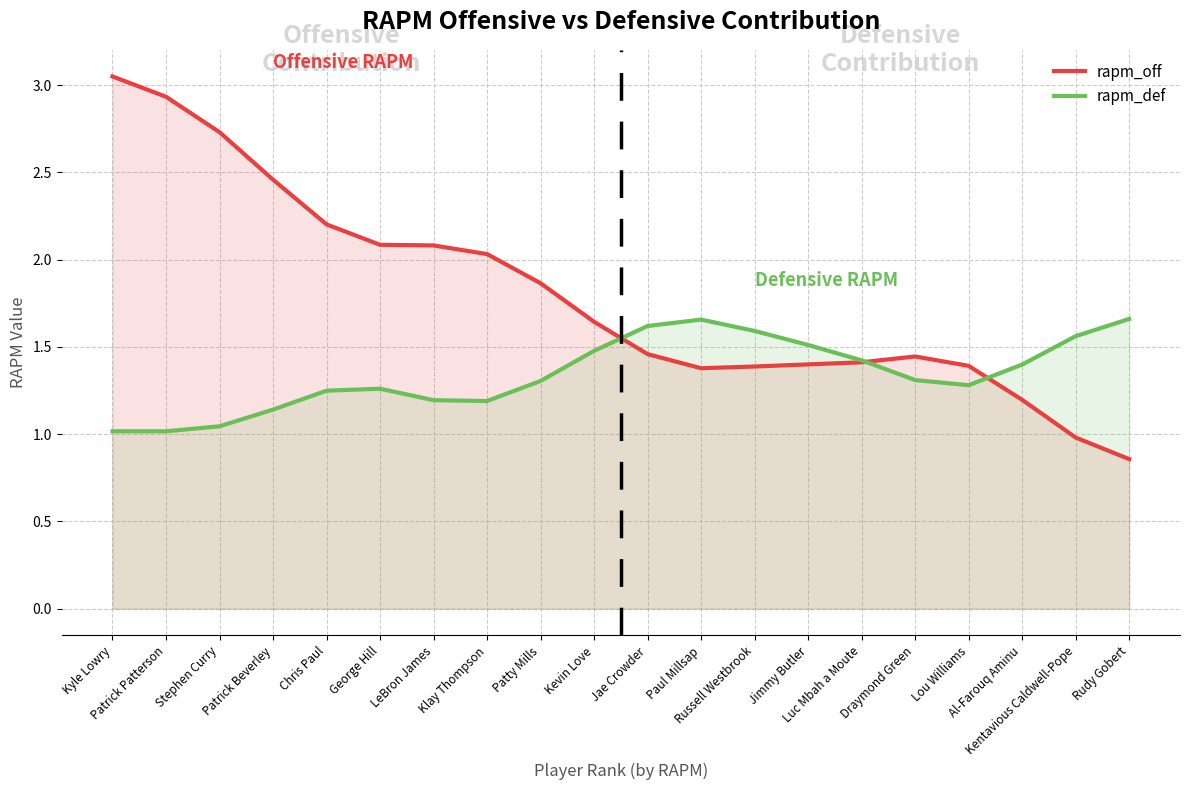

The rapm_def series shows 1.2 at LeBron James. True or false?

True